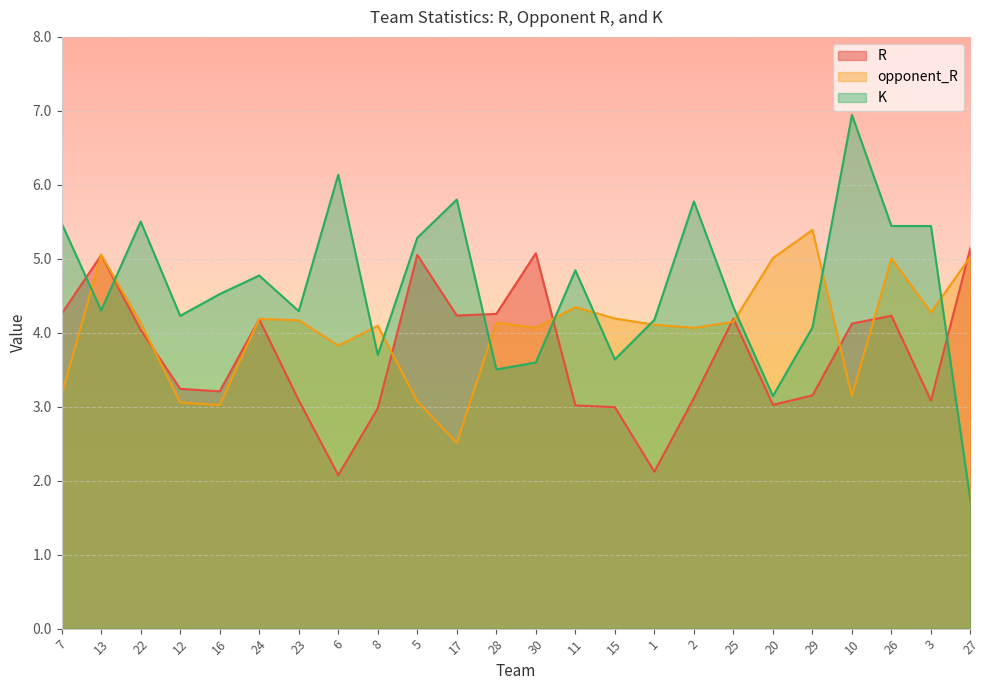

How many interior local valleys does the R series have?

6